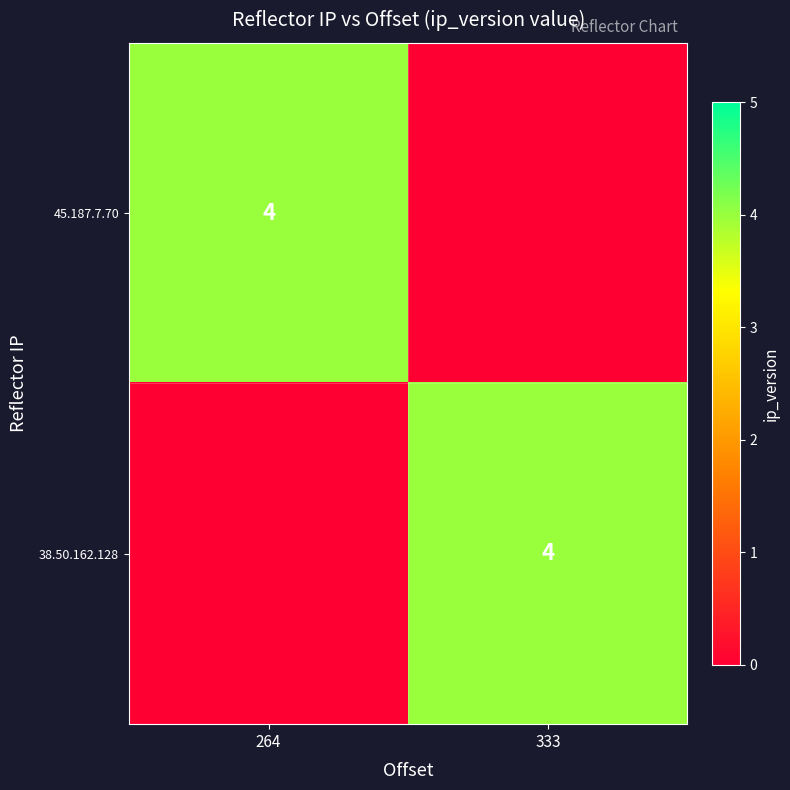

Is it true that 38.50.162.128 equals 1 at 333?

False